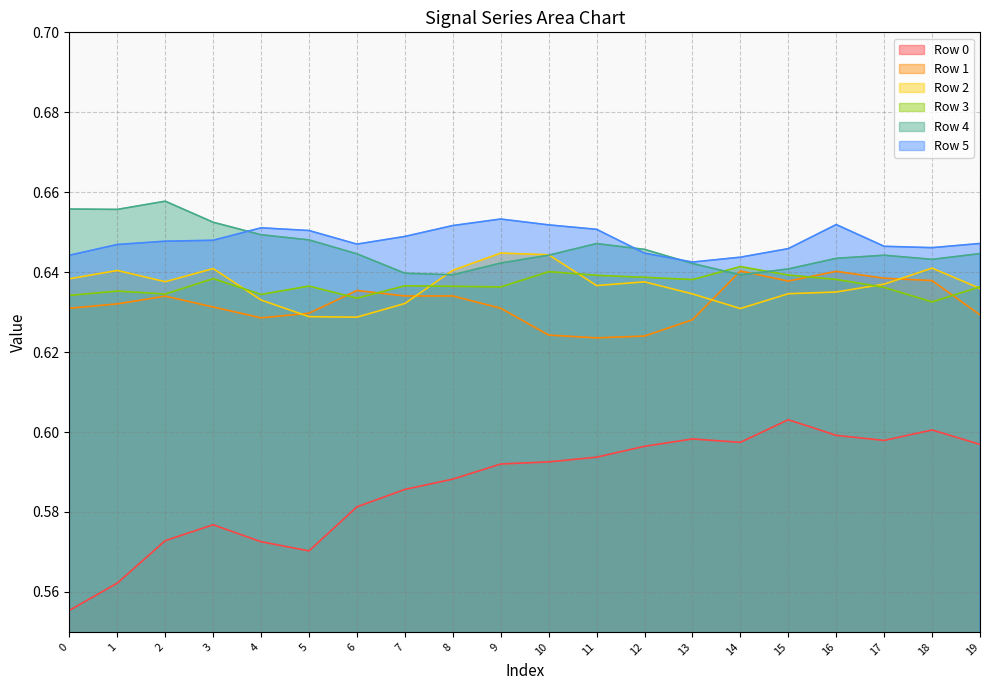

Does the chart have visible grid lines?

Yes